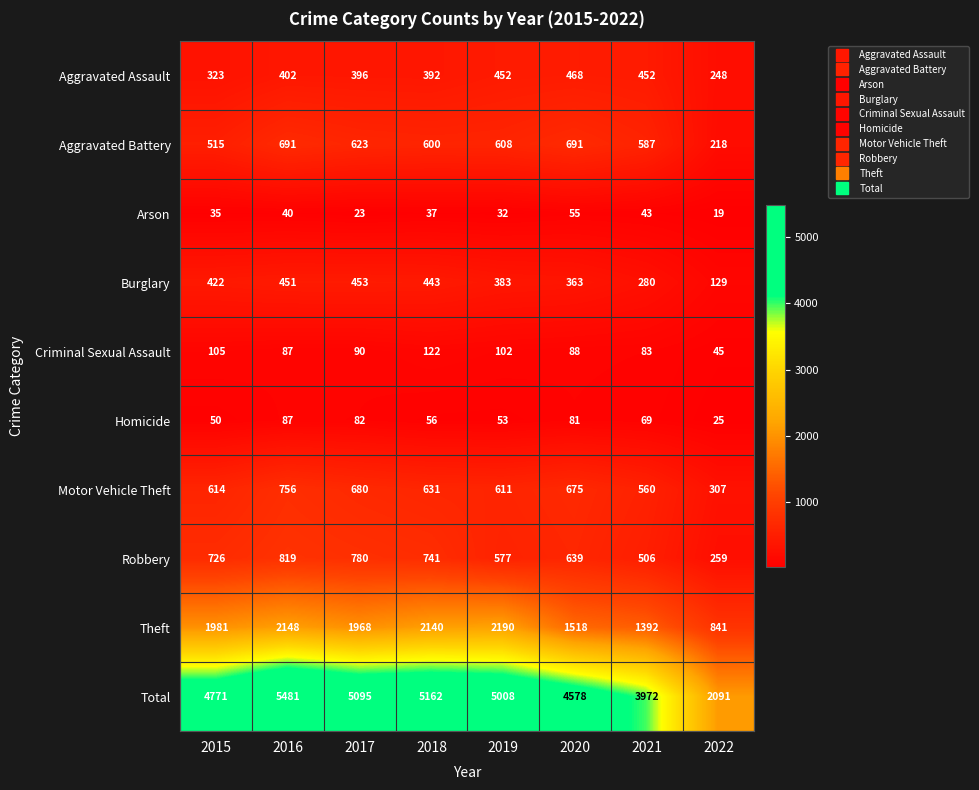

At which category does the chart reach its peak across all series?

2016